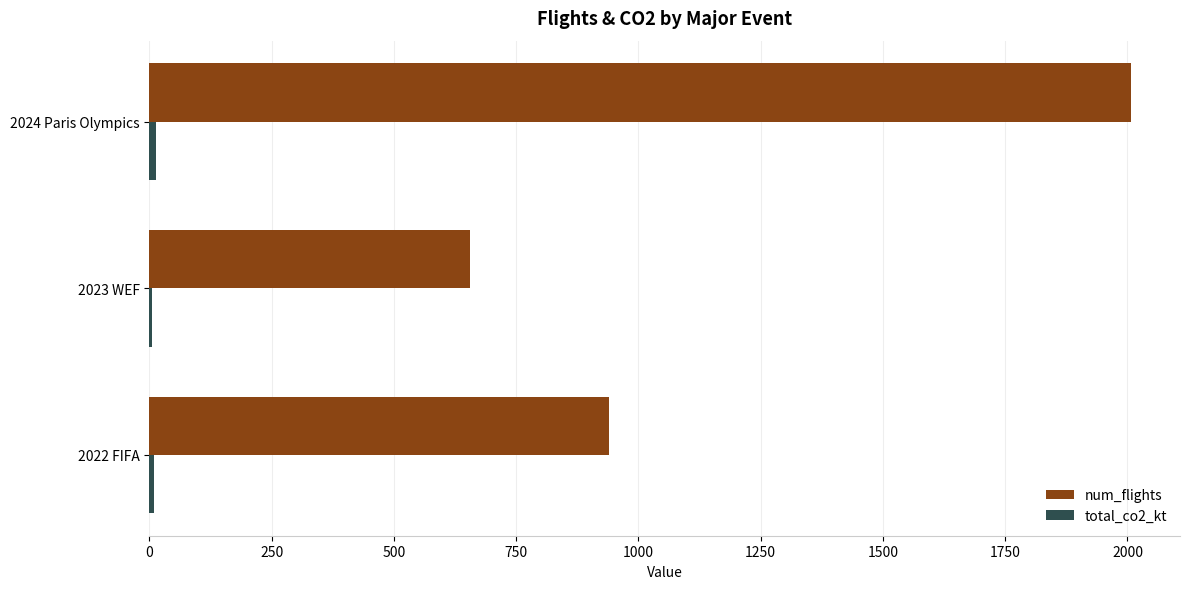

Which series has the largest total across all categories?

num_flights